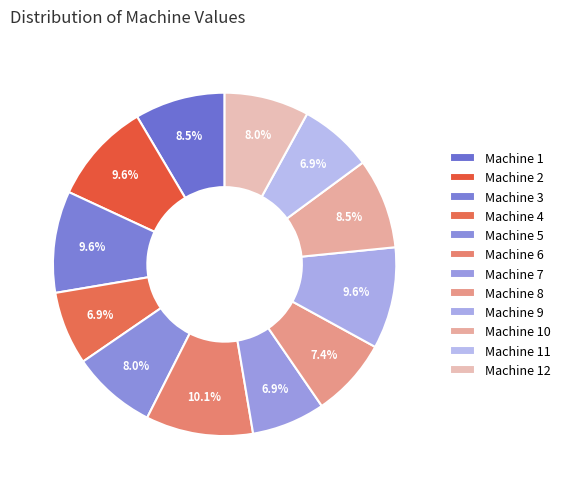

How many segments does this pie chart have?

12